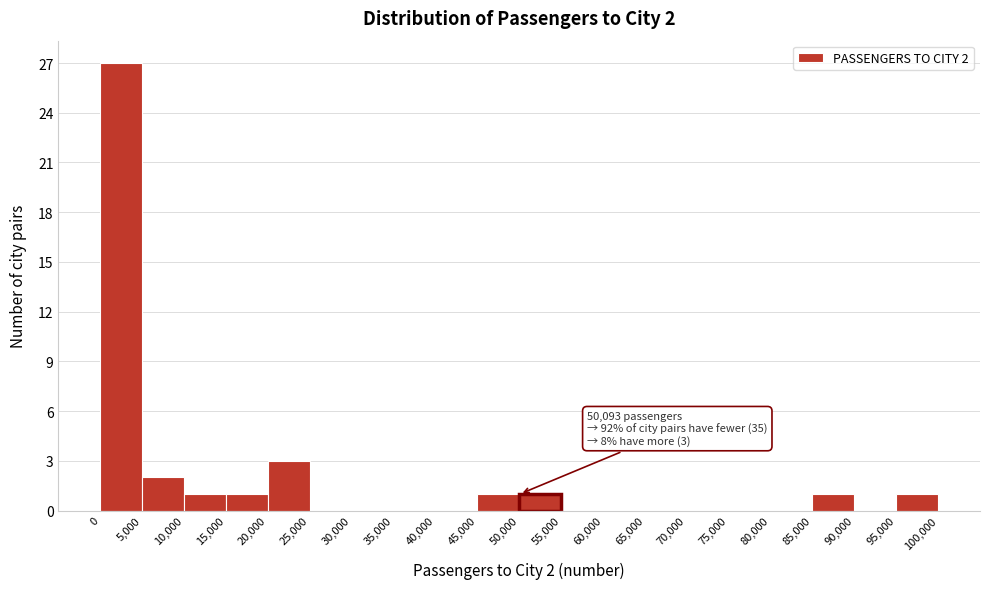

Over which range of the x-axis is the bar tallest?

0 to 5,000